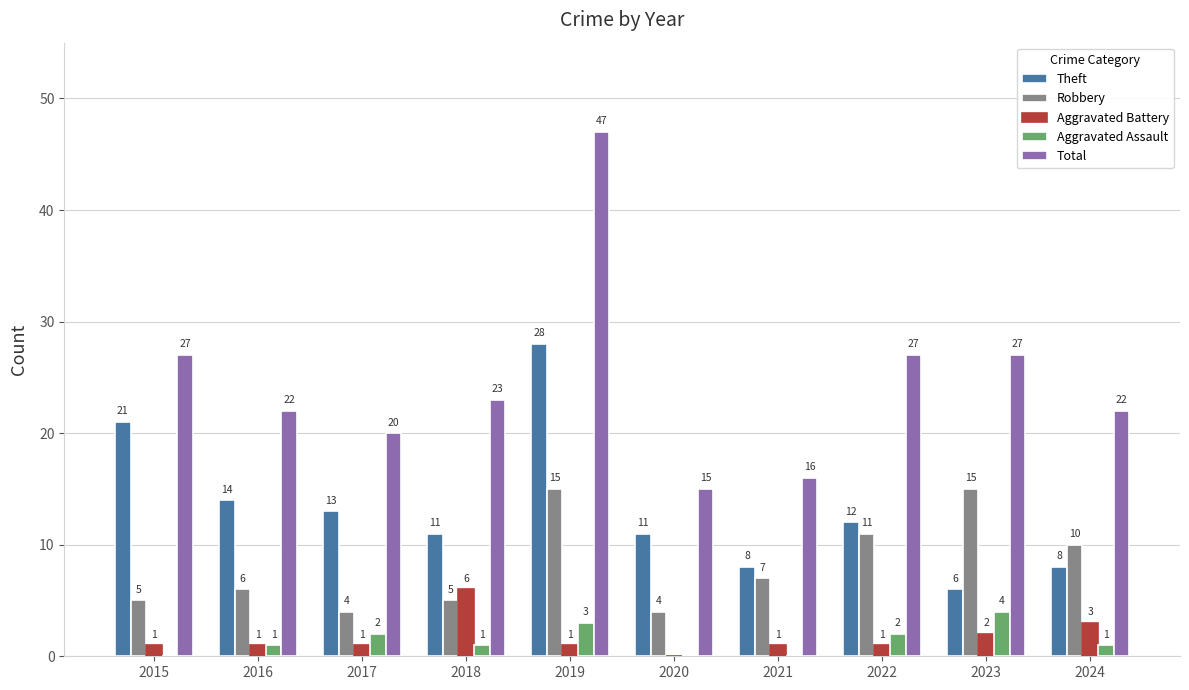

The Theft series shows 11 at 2018. True or false?

True